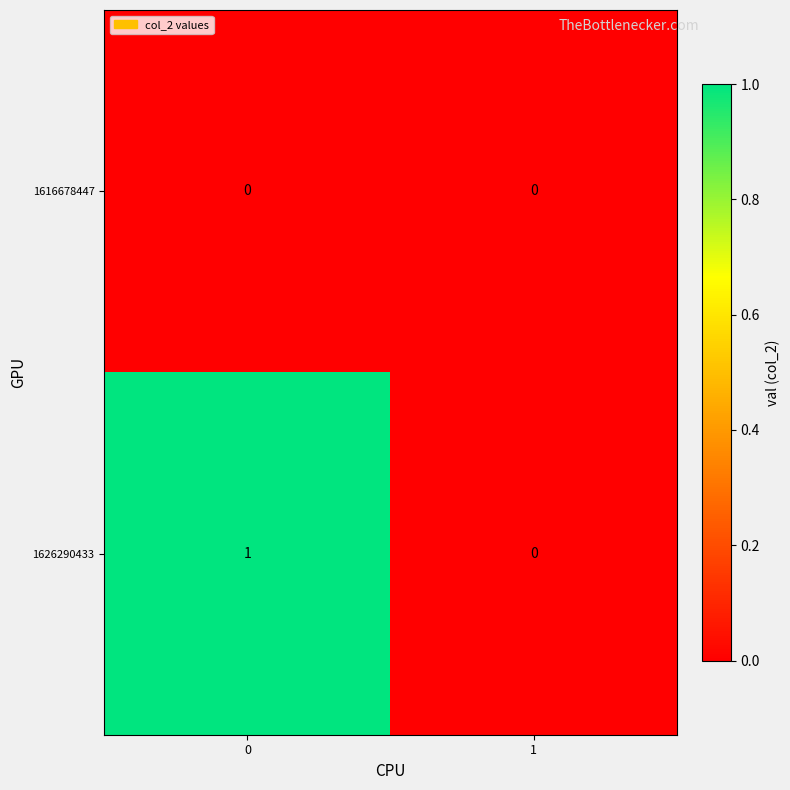

Reading left to right, list all the values displayed in this chart.

1616678447: 0	0
1626290433: 1	0